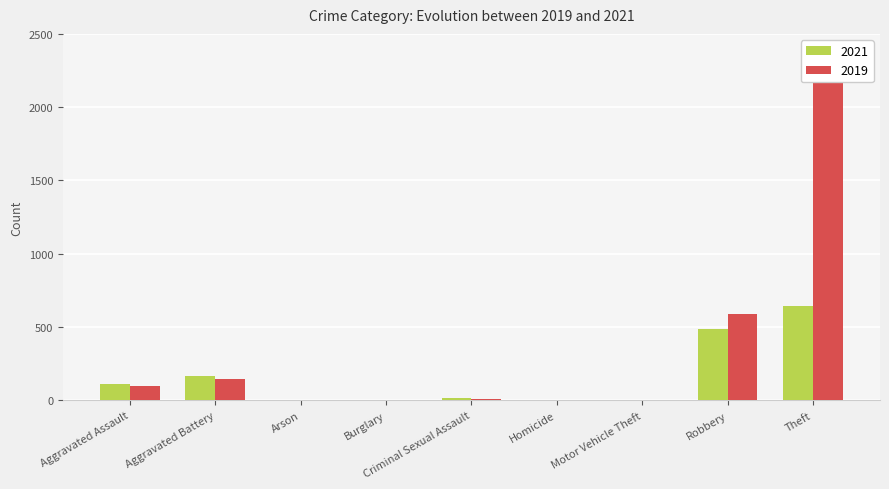

How many bars are there in total?

18